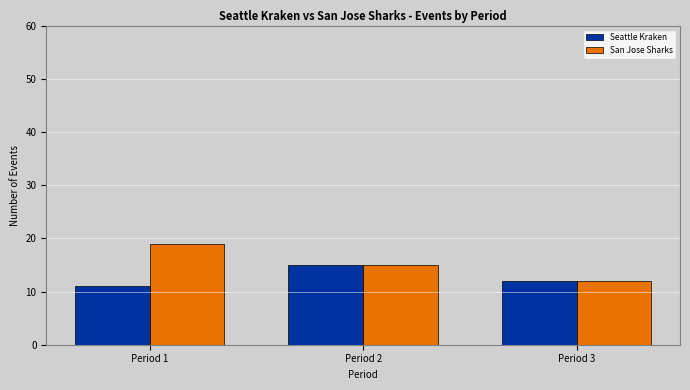

Where does the Seattle Kraken series first go above 12?

Period 2